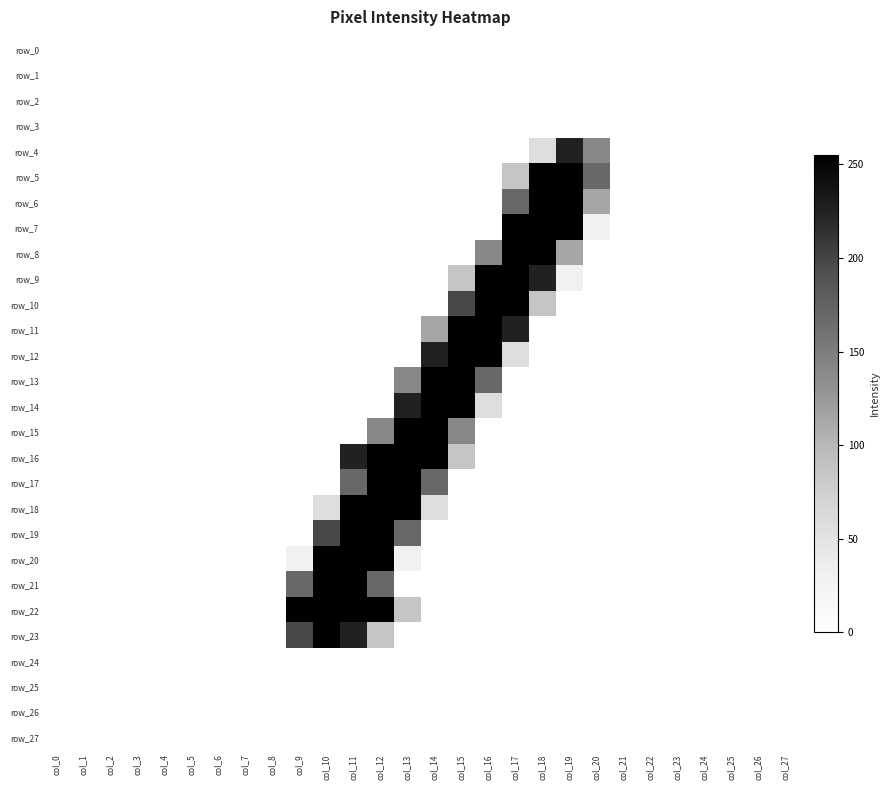

Reading right to left, transcribe all the data shown in this chart.

row_0: 0	0	0	0	0	0	0	0	0	0	0	0	0	0	0	0	0	0	0	0	0	0	0	0	0	0	0	0
row_1: 0	0	0	0	0	0	0	0	0	0	0	0	0	0	0	0	0	0	0	0	0	0	0	0	0	0	0	0
row_2: 0	0	0	0	0	0	0	0	0	0	0	0	0	0	0	0	0	0	0	0	0	0	0	0	0	0	0	0
row_3: 0	0	0	0	0	0	0	0	0	0	0	0	0	0	0	0	0	0	0	0	0	0	0	0	0	0	0	0
row_4: 0	0	0	0	0	0	0	141	226	57	0	0	0	0	0	0	0	0	0	0	0	0	0	0	0	0	0	0
row_5: 0	0	0	0	0	0	0	170	255	255	86	0	0	0	0	0	0	0	0	0	0	0	0	0	0	0	0	0
row_6: 0	0	0	0	0	0	0	114	255	255	170	0	0	0	0	0	0	0	0	0	0	0	0	0	0	0	0	0
row_7: 0	0	0	0	0	0	0	29	255	255	255	0	0	0	0	0	0	0	0	0	0	0	0	0	0	0	0	0
row_8: 0	0	0	0	0	0	0	0	114	255	255	141	0	0	0	0	0	0	0	0	0	0	0	0	0	0	0	0
row_9: 0	0	0	0	0	0	0	0	29	226	255	255	86	0	0	0	0	0	0	0	0	0	0	0	0	0	0	0
row_10: 0	0	0	0	0	0	0	0	0	86	255	255	198	0	0	0	0	0	0	0	0	0	0	0	0	0	0	0
row_11: 0	0	0	0	0	0	0	0	0	0	226	255	255	114	0	0	0	0	0	0	0	0	0	0	0	0	0	0
row_12: 0	0	0	0	0	0	0	0	0	0	57	255	255	226	0	0	0	0	0	0	0	0	0	0	0	0	0	0
row_13: 0	0	0	0	0	0	0	0	0	0	0	170	255	255	141	0	0	0	0	0	0	0	0	0	0	0	0	0
row_14: 0	0	0	0	0	0	0	0	0	0	0	57	255	255	226	0	0	0	0	0	0	0	0	0	0	0	0	0
row_15: 0	0	0	0	0	0	0	0	0	0	0	0	141	255	255	141	0	0	0	0	0	0	0	0	0	0	0	0
row_16: 0	0	0	0	0	0	0	0	0	0	0	0	86	255	255	255	226	0	0	0	0	0	0	0	0	0	0	0
row_17: 0	0	0	0	0	0	0	0	0	0	0	0	0	170	255	255	170	0	0	0	0	0	0	0	0	0	0	0
row_18: 0	0	0	0	0	0	0	0	0	0	0	0	0	57	255	255	255	57	0	0	0	0	0	0	0	0	0	0
row_19: 0	0	0	0	0	0	0	0	0	0	0	0	0	0	170	255	255	198	0	0	0	0	0	0	0	0	0	0
row_20: 0	0	0	0	0	0	0	0	0	0	0	0	0	0	29	255	255	255	29	0	0	0	0	0	0	0	0	0
row_21: 0	0	0	0	0	0	0	0	0	0	0	0	0	0	0	170	255	255	170	0	0	0	0	0	0	0	0	0
row_22: 0	0	0	0	0	0	0	0	0	0	0	0	0	0	86	255	255	255	255	0	0	0	0	0	0	0	0	0
row_23: 0	0	0	0	0	0	0	0	0	0	0	0	0	0	0	86	226	255	198	0	0	0	0	0	0	0	0	0
row_24: 0	0	0	0	0	0	0	0	0	0	0	0	0	0	0	0	0	0	0	0	0	0	0	0	0	0	0	0
row_25: 0	0	0	0	0	0	0	0	0	0	0	0	0	0	0	0	0	0	0	0	0	0	0	0	0	0	0	0
row_26: 0	0	0	0	0	0	0	0	0	0	0	0	0	0	0	0	0	0	0	0	0	0	0	0	0	0	0	0
row_27: 0	0	0	0	0	0	0	0	0	0	0	0	0	0	0	0	0	0	0	0	0	0	0	0	0	0	0	0